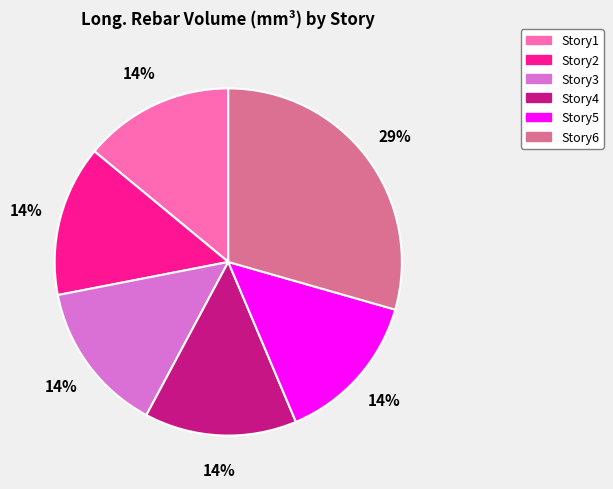

The Story3 slice represents 14% of the pie. True or false?

True